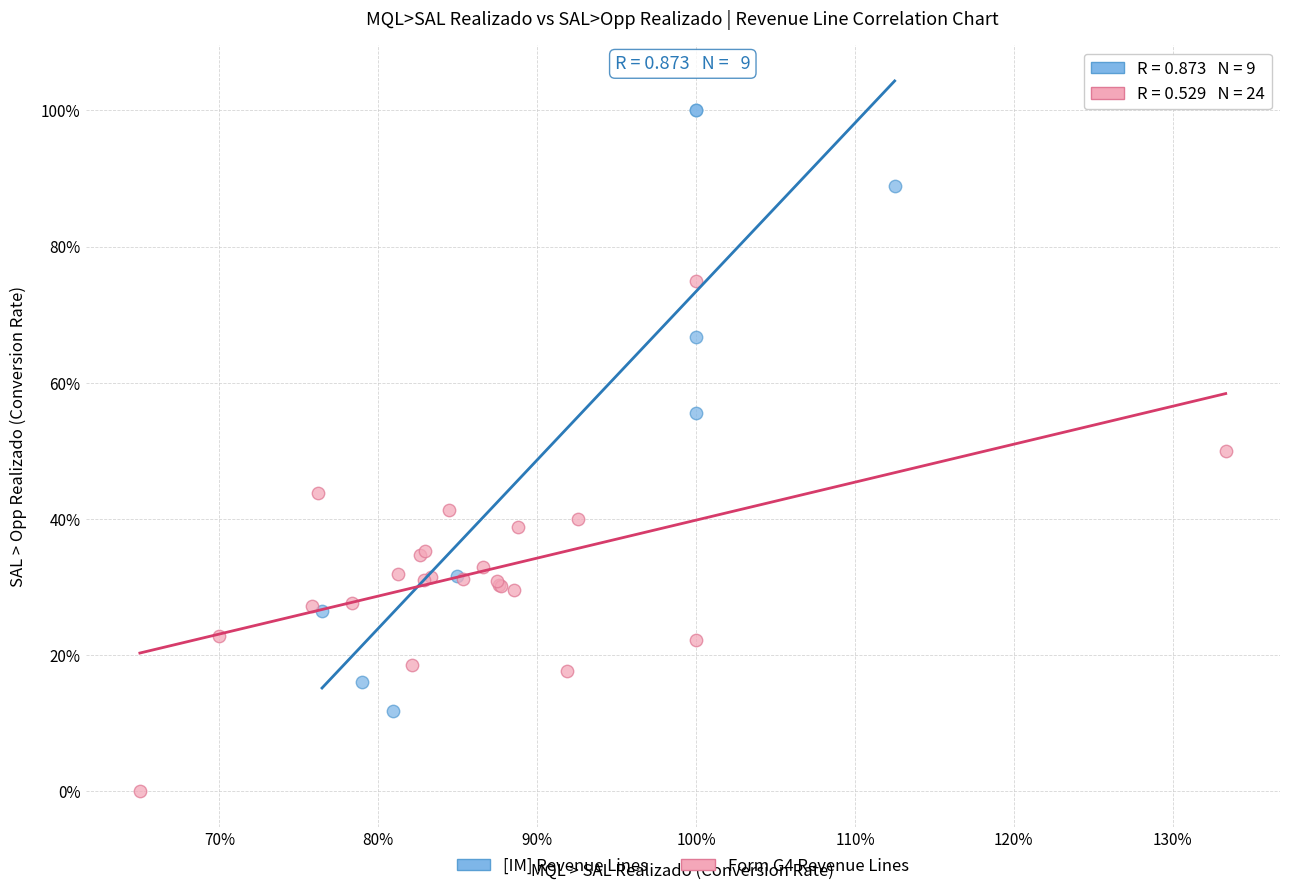

Which series contains the lowest Y value?

Form G4 Revenue Lines